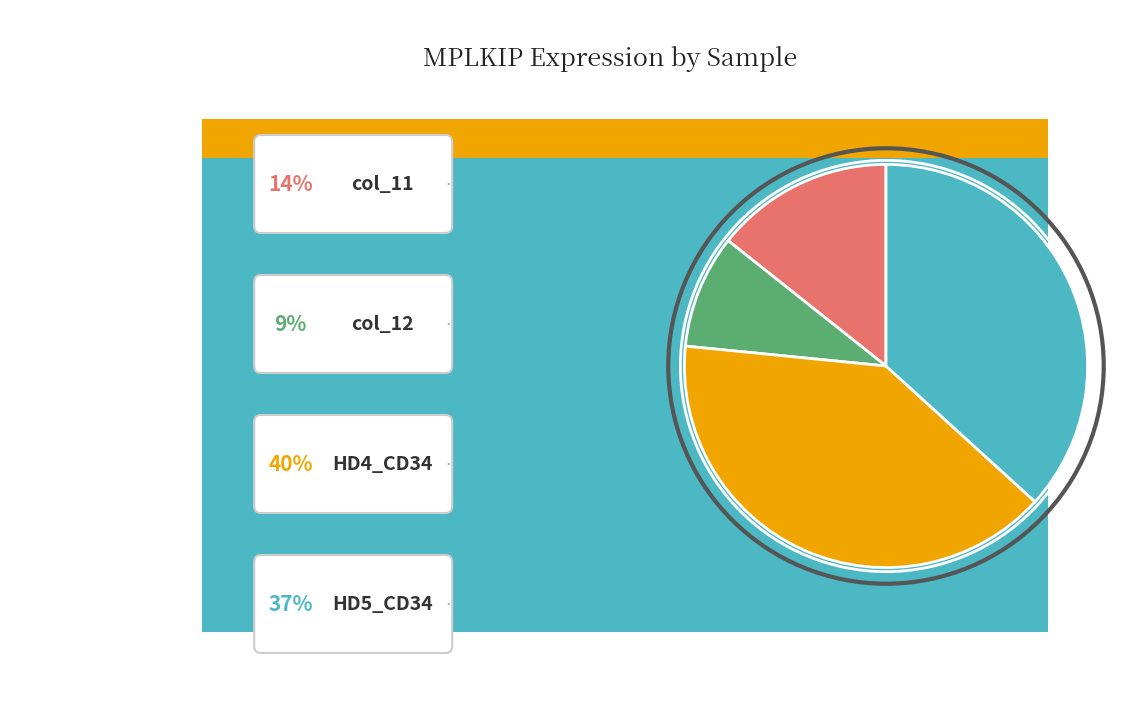

Between HD5_CD34 (31277) and col_12 (7749), which is larger?

HD5_CD34 (31277)